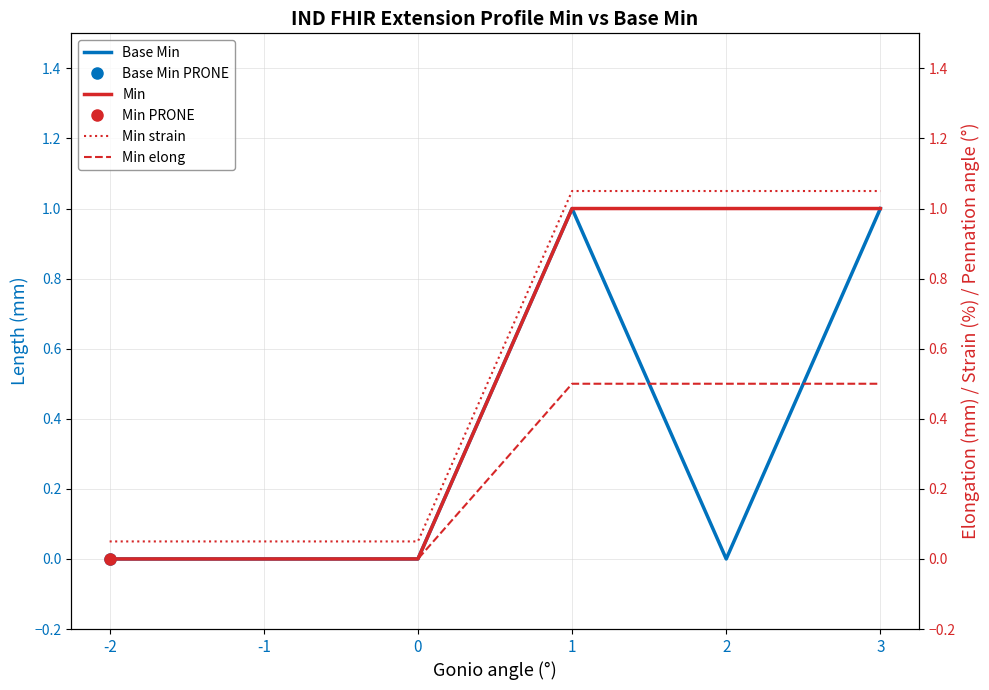

What is the average value of the Base Min series?

0.3